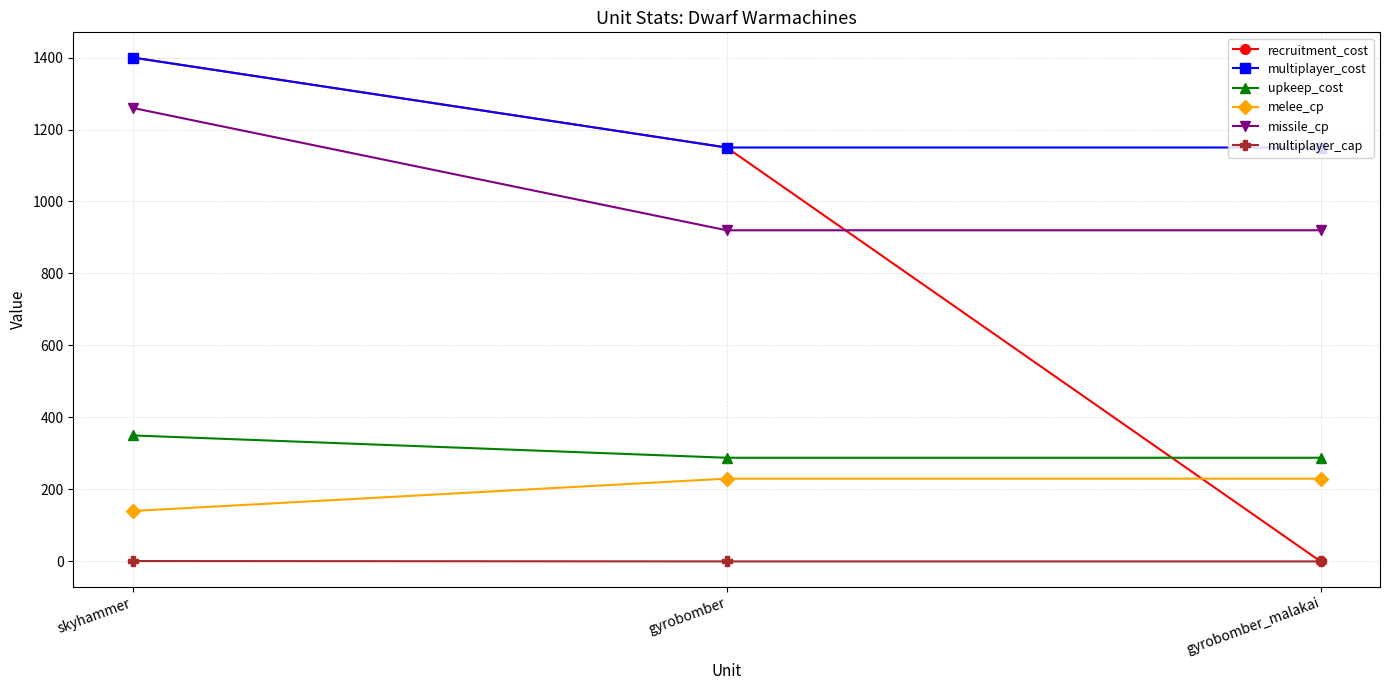

What position from the left is gyrobomber_malakai?

3